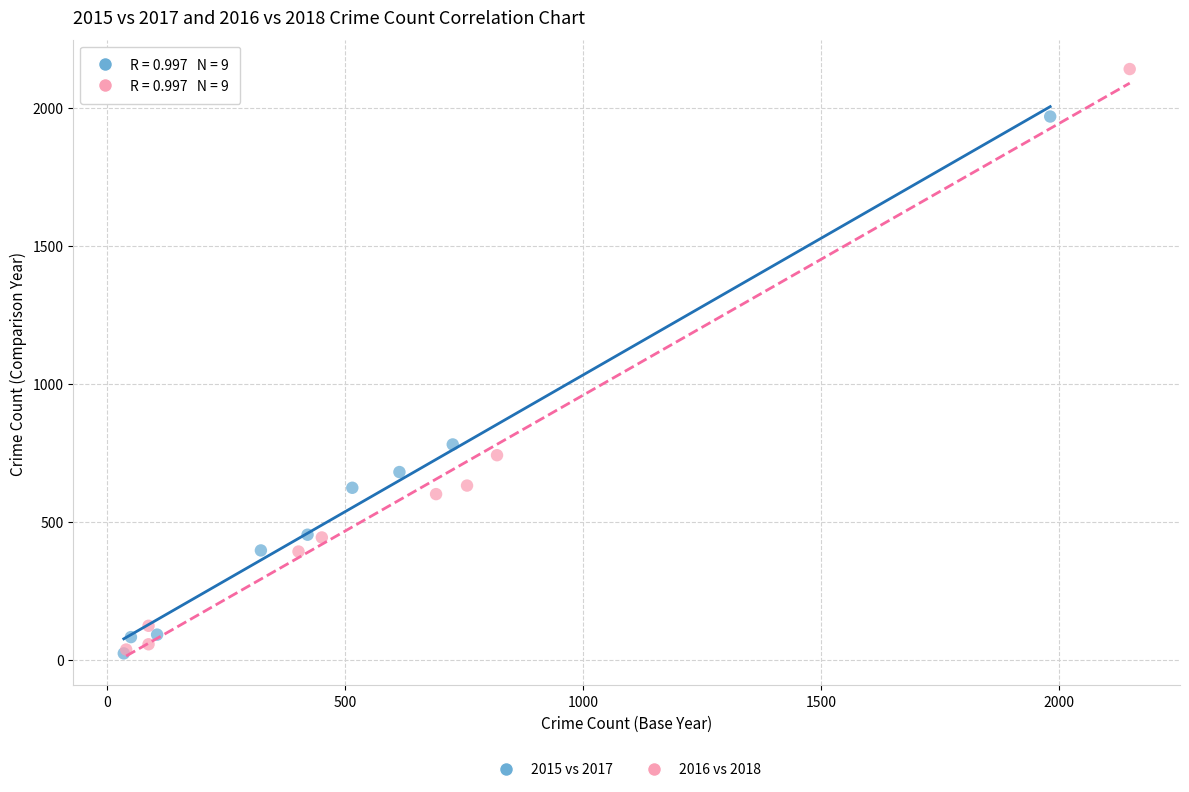

What are all the series names shown in the legend?

2015 vs 2017, 2016 vs 2018